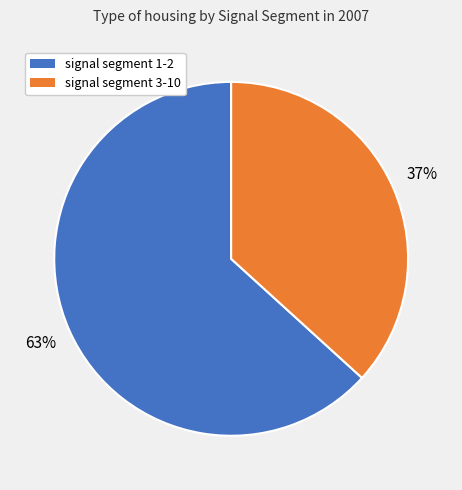

True or false: signal segment 1-2 accounts for 63% of the total.

True